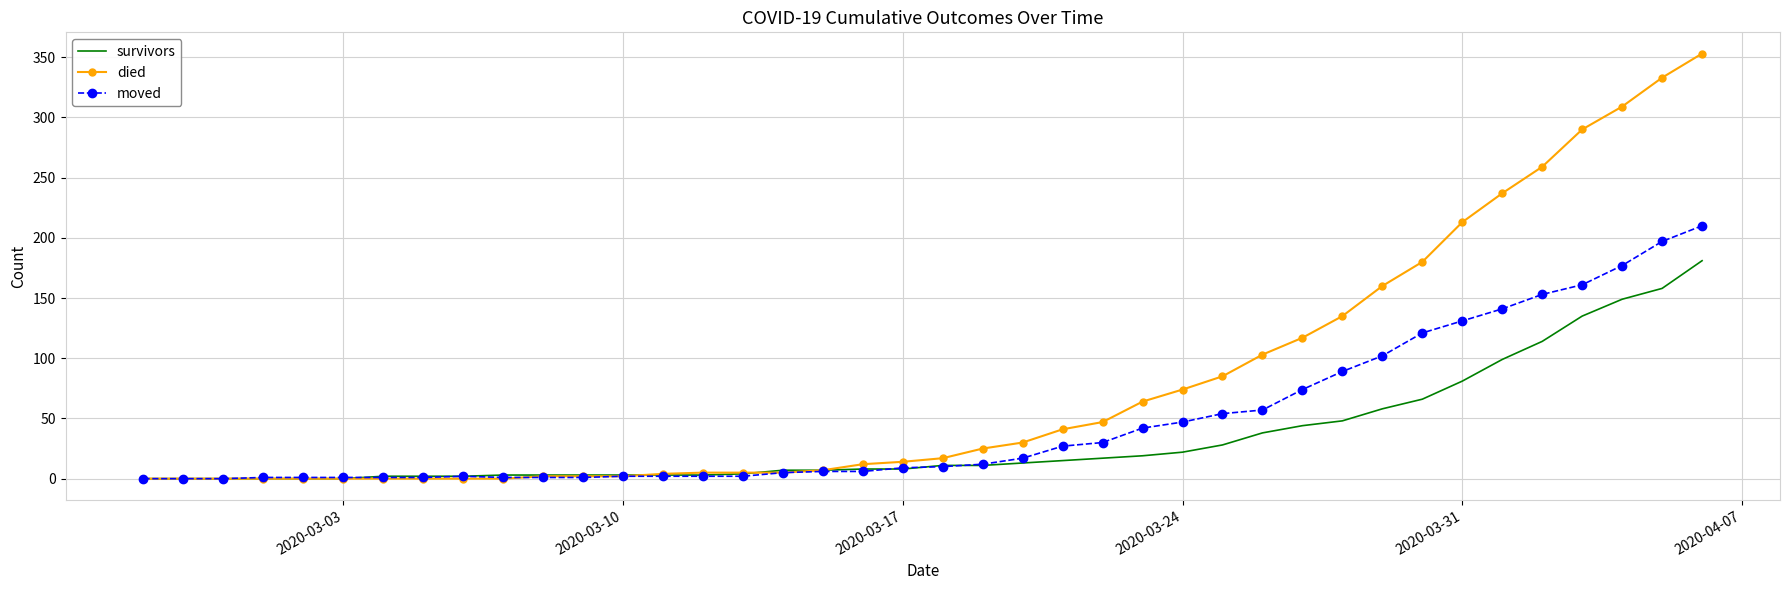

What is the greatest value displayed?

353